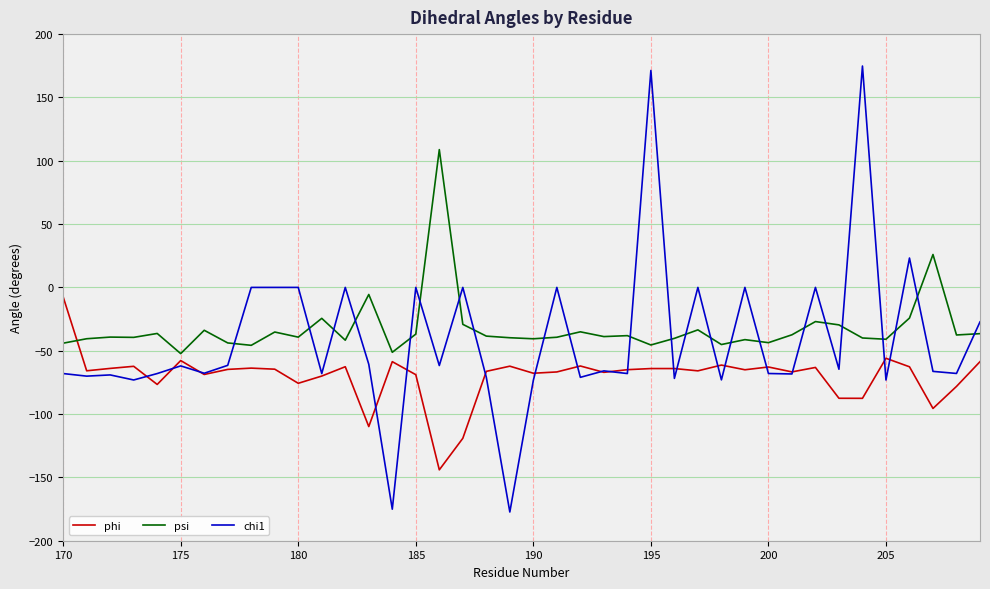

List the series in order of their peak value, lowest first.

phi, psi, chi1